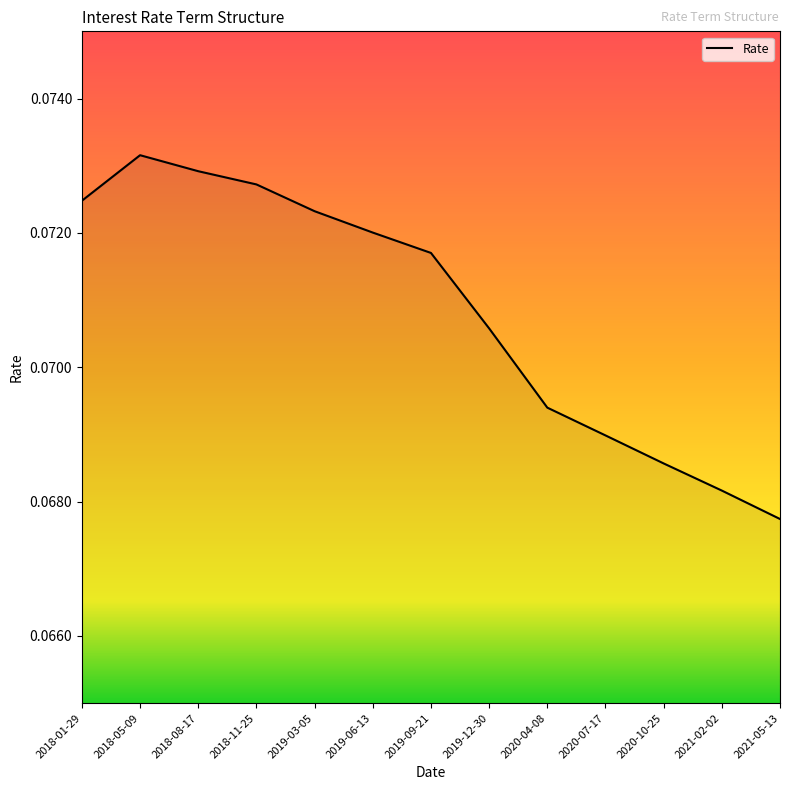

Rank the categories by value from lowest to highest.

2021-05-13, 2021-02-02, 2020-10-25, 2020-07-17, 2020-04-08, 2019-12-30, 2019-09-21, 2019-06-13, 2019-03-05, 2018-01-29, 2018-11-25, 2018-08-17, 2018-05-09